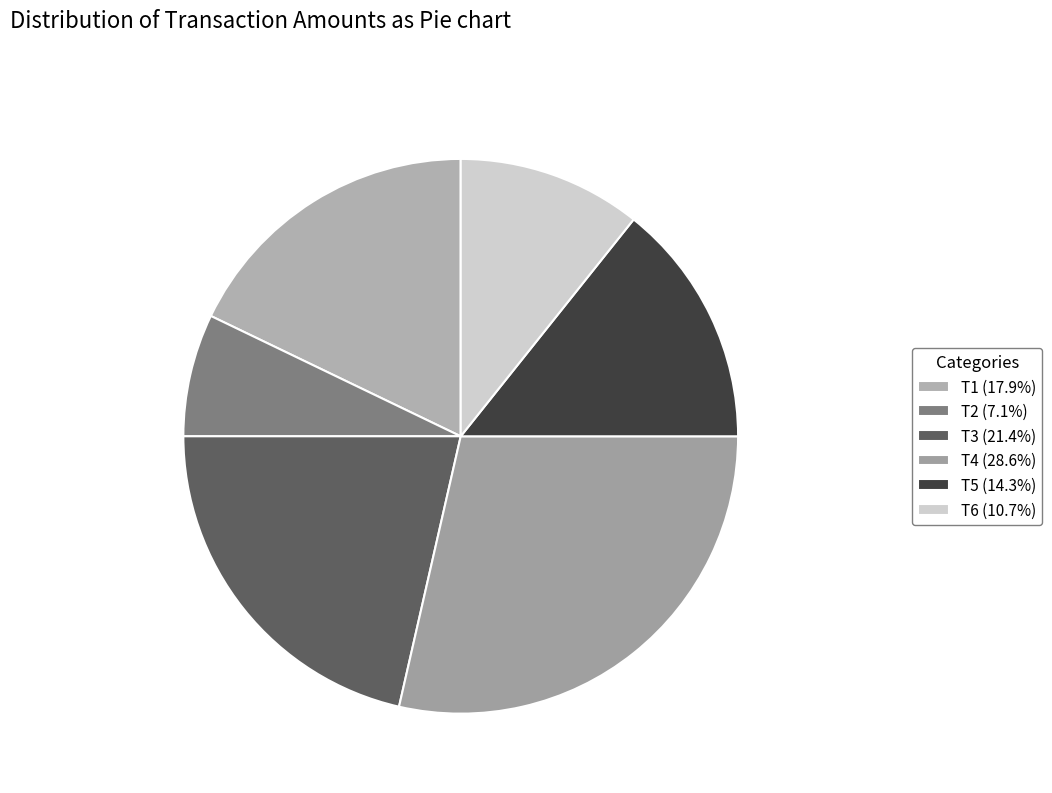

What percentage is NOT represented by T4?

71.4%